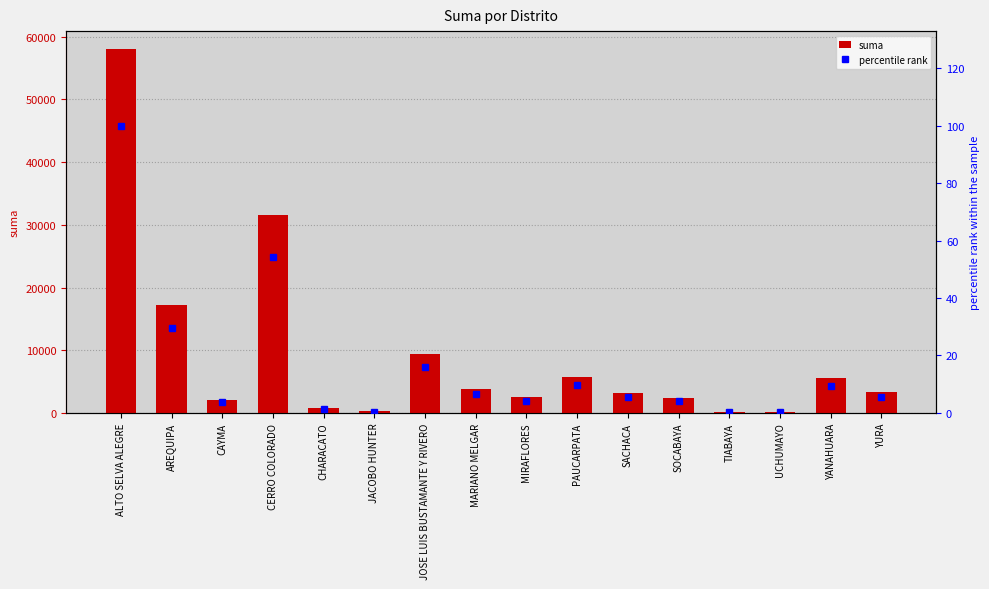

Where does the percentile rank series first go above 5?

ALTO SELVA ALEGRE